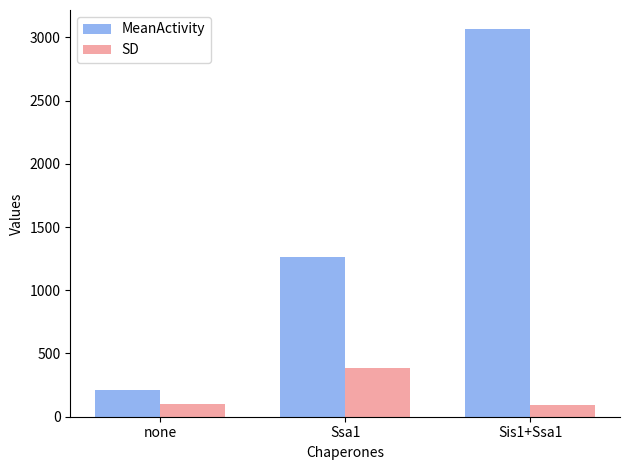

What position from the right is none?

3